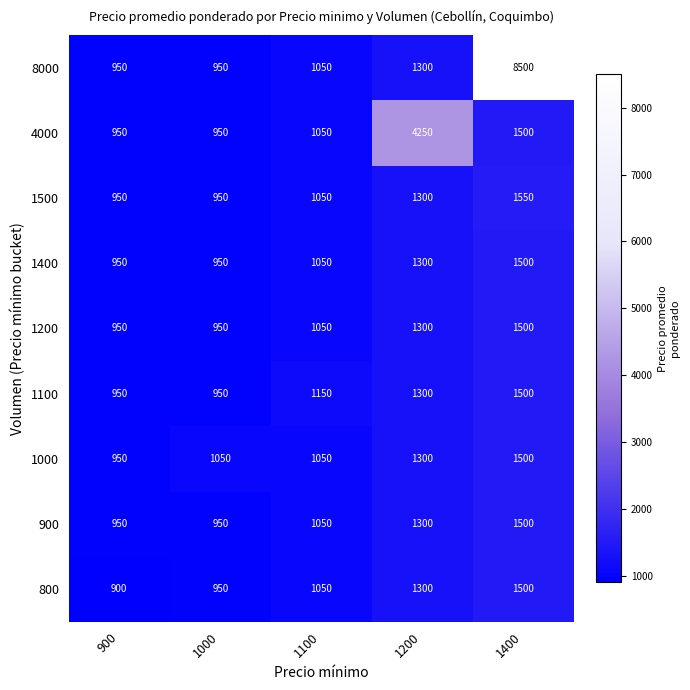

At which label is 800 closest to 1200?

1200